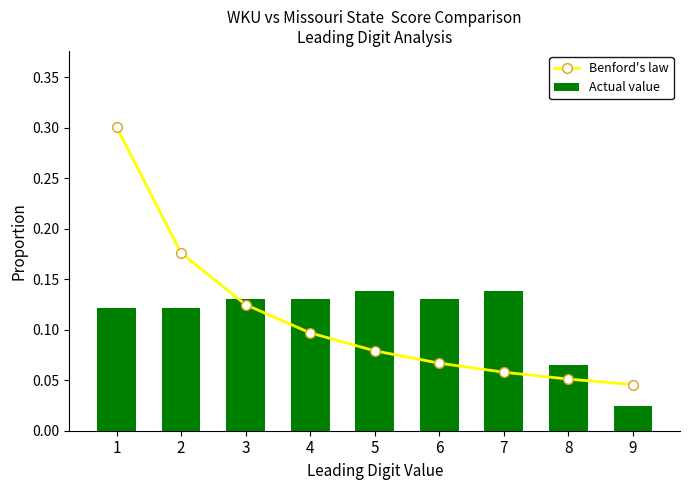

What is the total value across all series at 1?

0.4